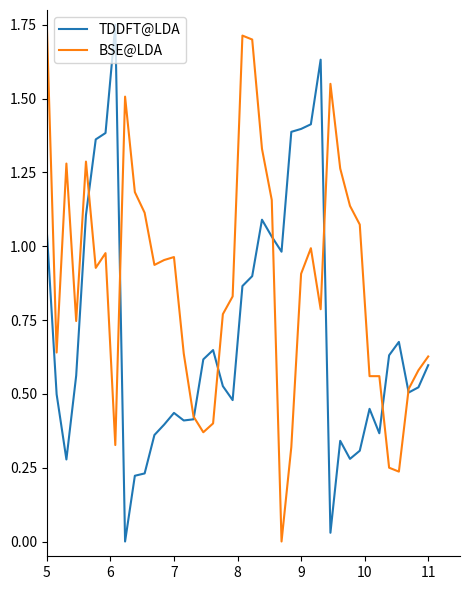

Which series has the largest total across all categories?

BSE@LDA